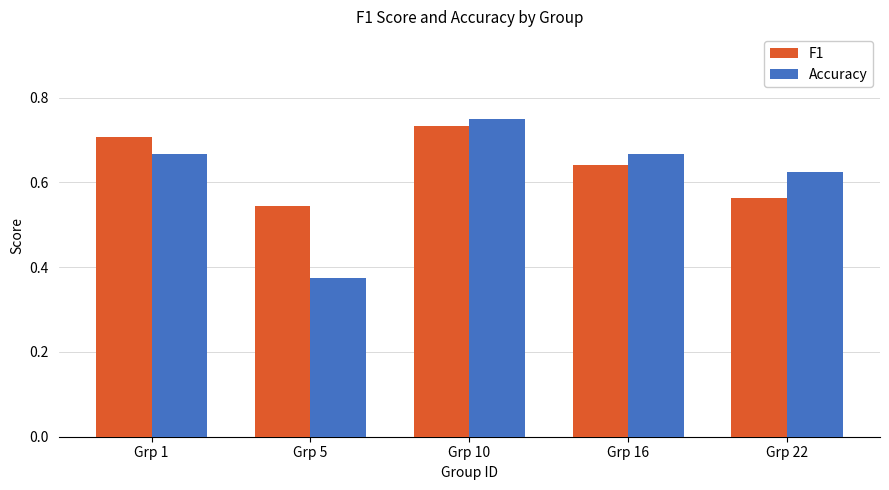

What is the total value across all series at Grp 1?

1.4